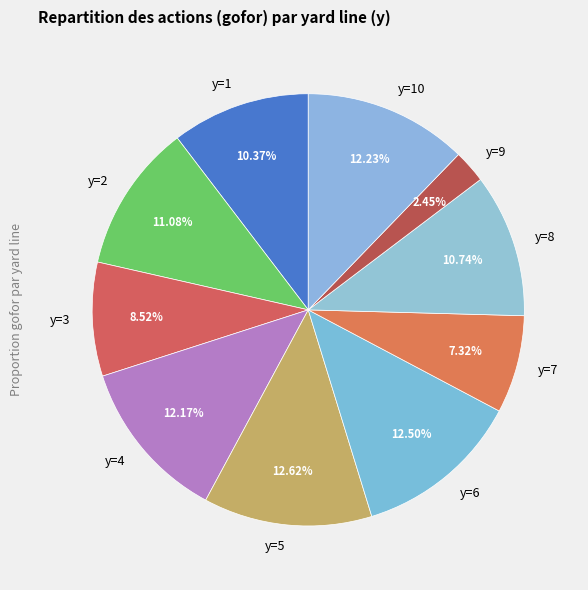

Count the number of slices in the pie.

10